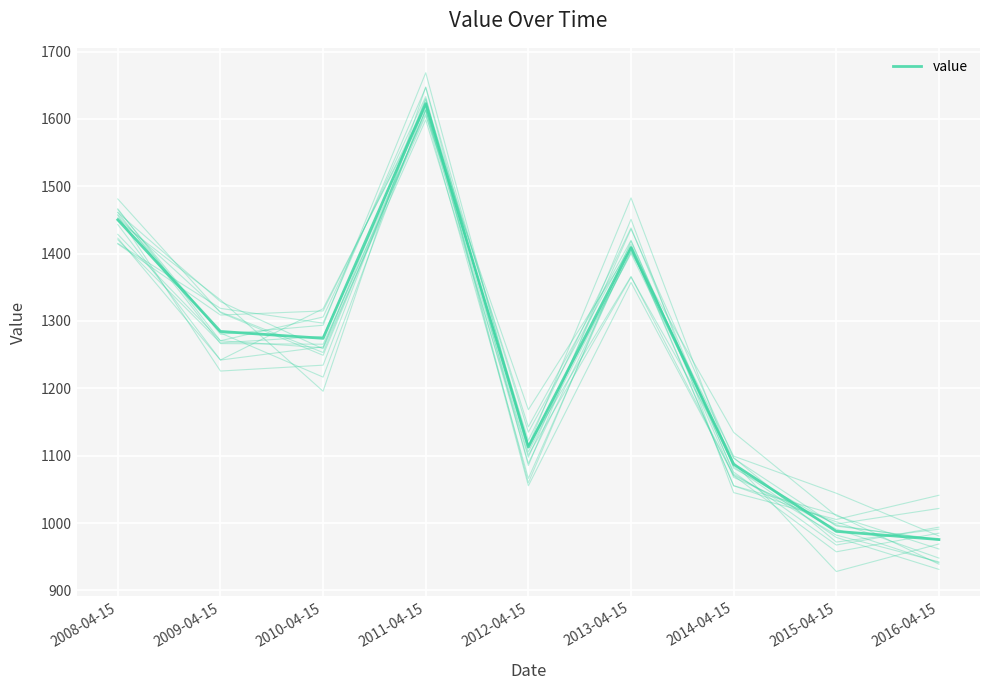

Which has a higher value, 2011-04-15 or 2010-04-15?

2011-04-15